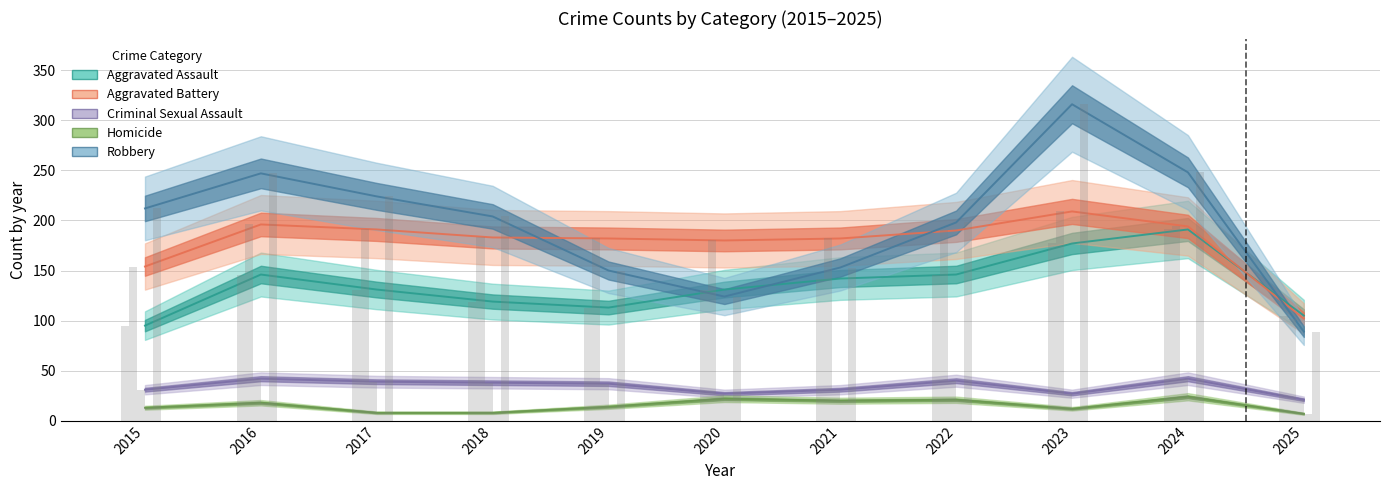

How many data points in Homicide are above 14?

5